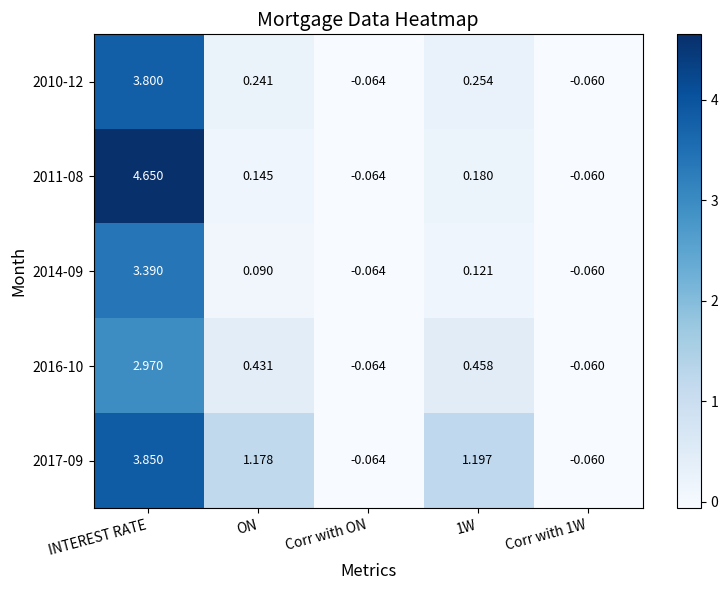

At which category is the sum across all series the highest?

INTEREST RATE